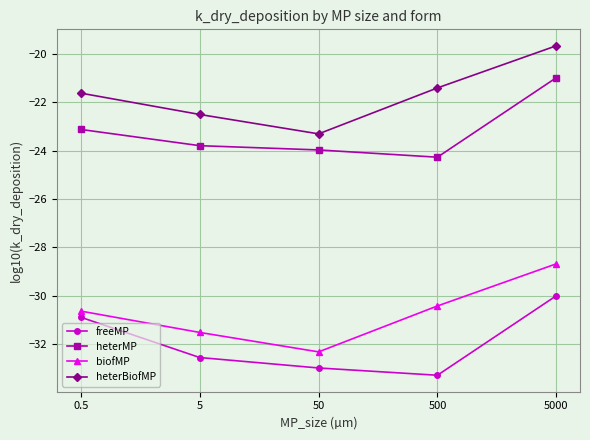

What is the label of the 1st point from the left?

0.5